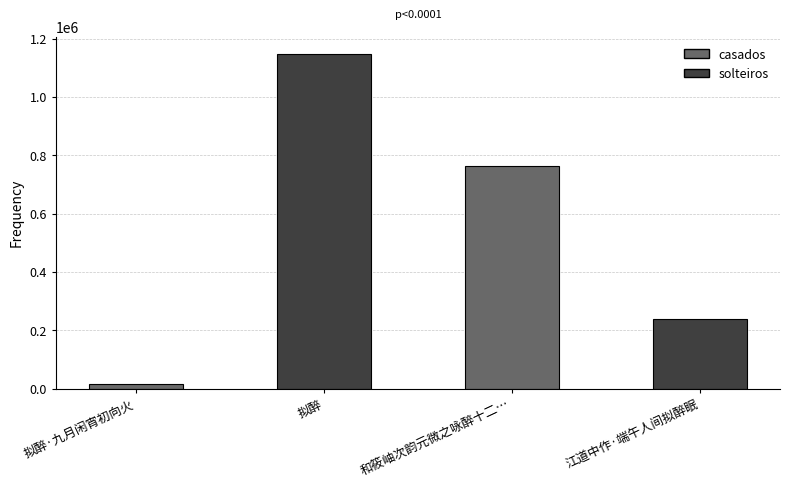

Reading right to left, extract all data points from this chart.

江道中作·端午人间拟醉眠=237681	和筱岫次韵元微之咏醉十二…=762490	拟醉=1149071	拟醉·九月闲宵初向火=17003